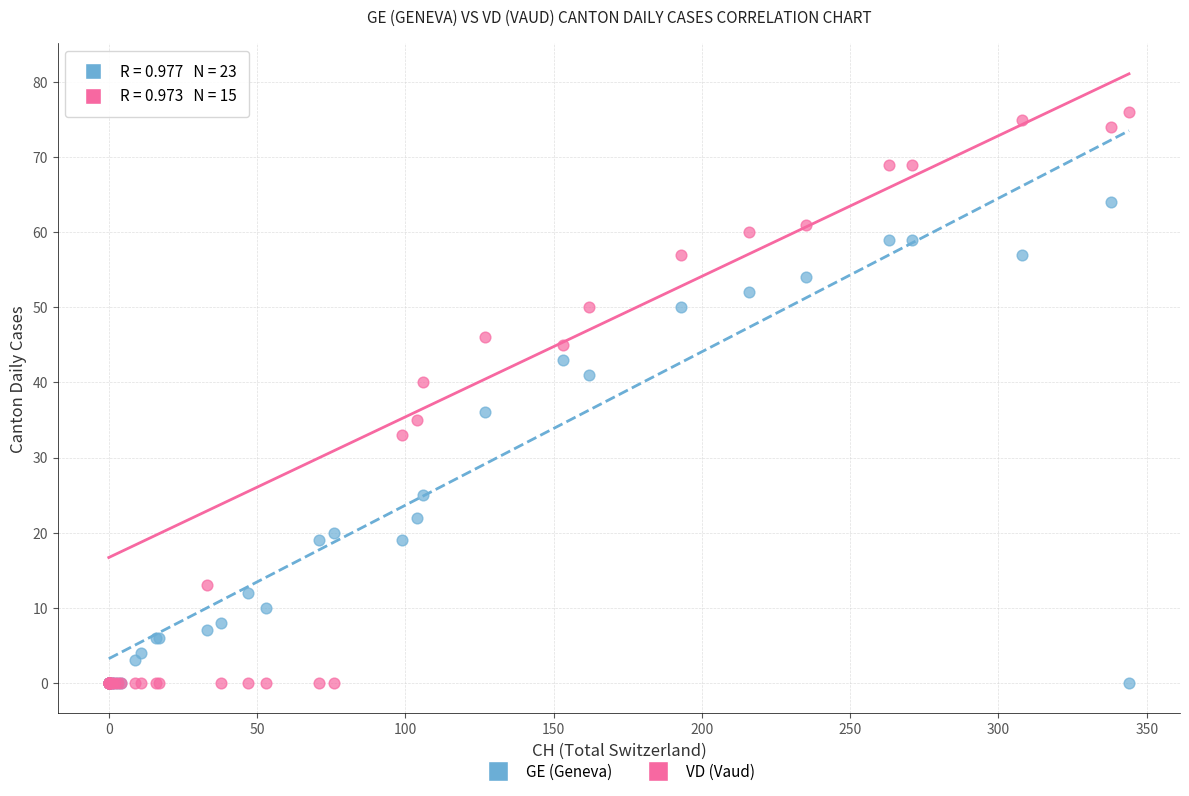

In the GE (Geneva) series, what Y value is closest to 32?

36